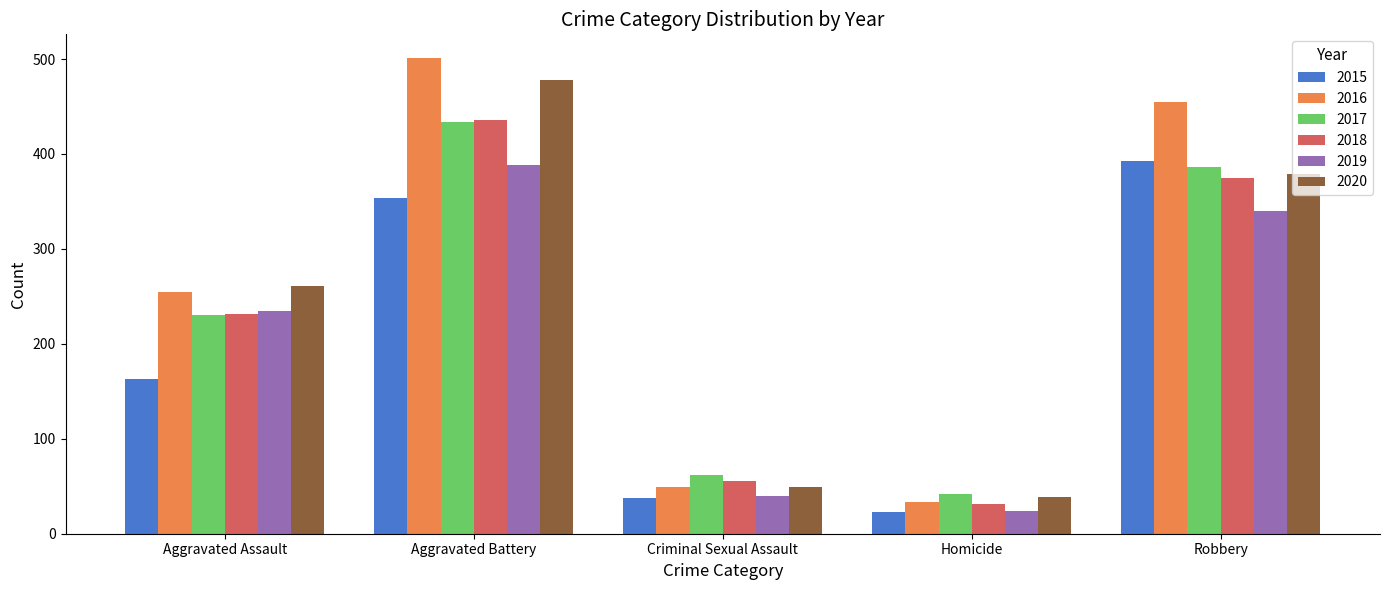

Reading left to right, list all the values displayed in this chart.

2015: 163	354	38	23	393
2016: 255	501	49	33	455
2017: 230	434	62	42	386
2018: 231	436	56	31	375
2019: 235	388	40	24	340
2020: 261	478	49	39	379